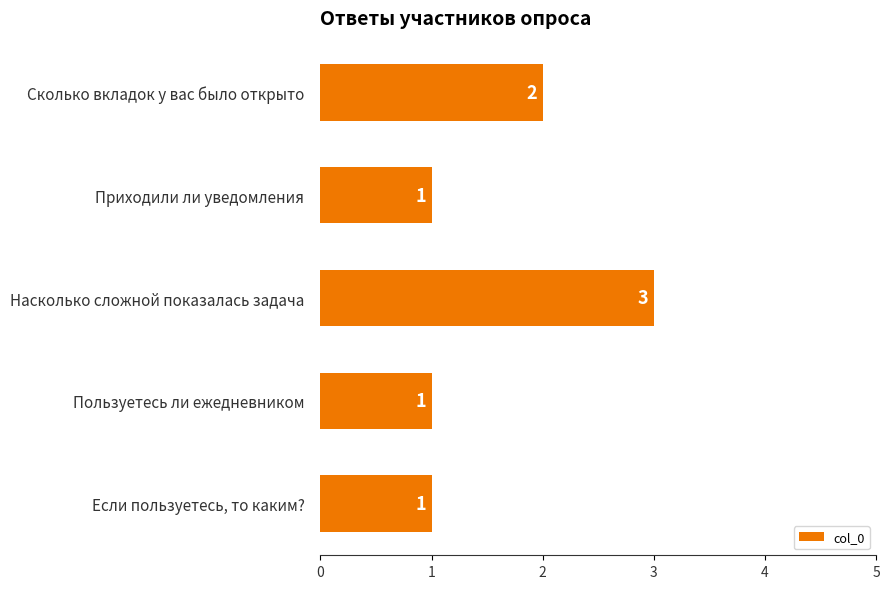

Is it true that the value at Приходили ли уведомления is 1?

True